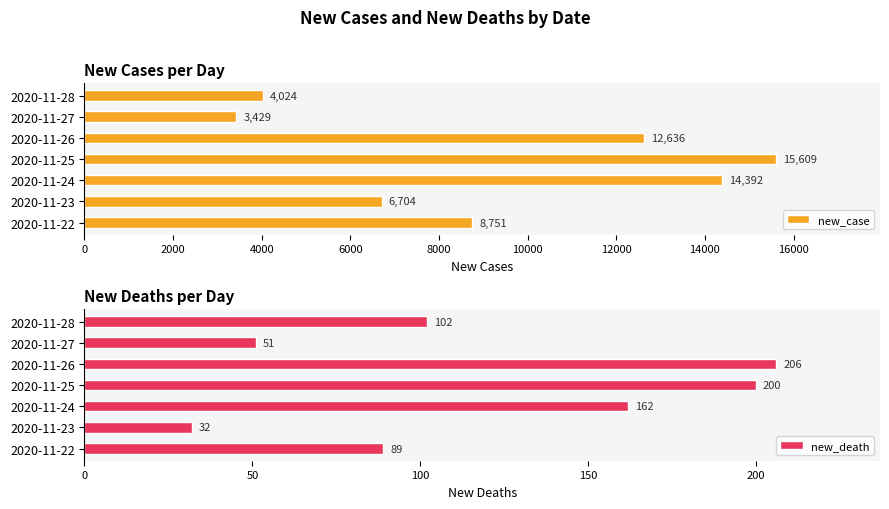

True or false: new_death has a value of 17 at 2020-11-23.

False